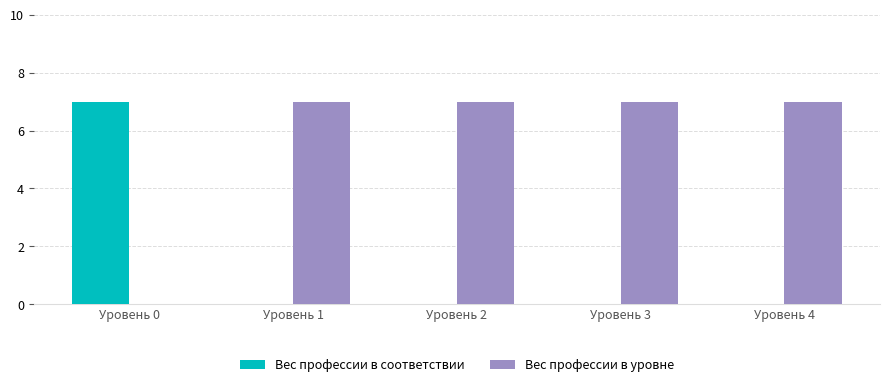

How many values in Вес профессии в уровне are above zero?

4